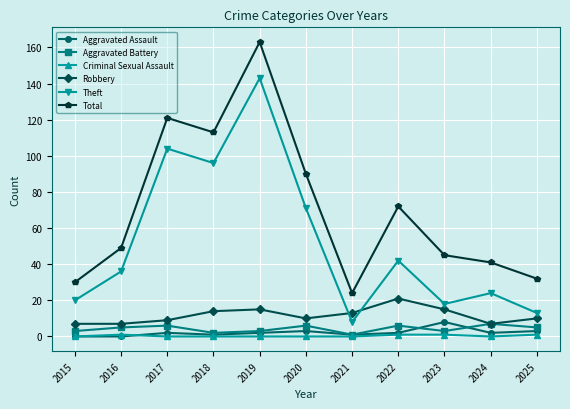

What is the approximate value of Total at 2023?

45